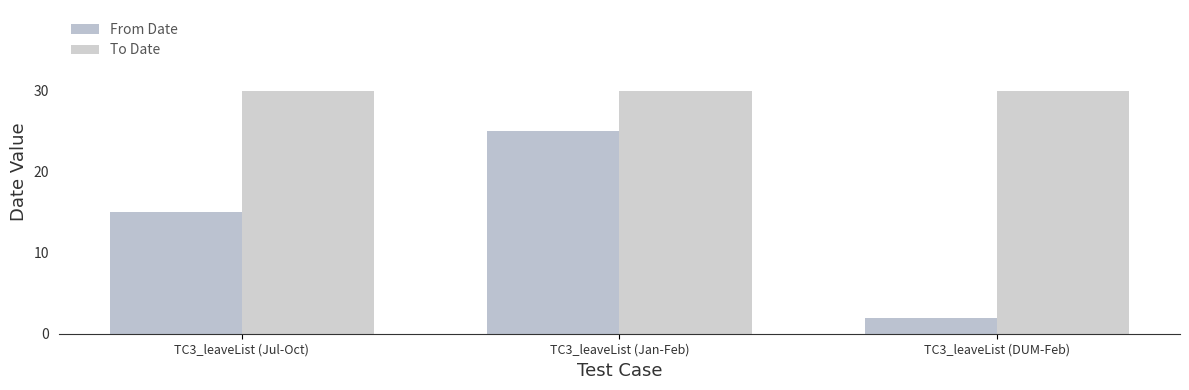

What is the sum of all To Date values?

90